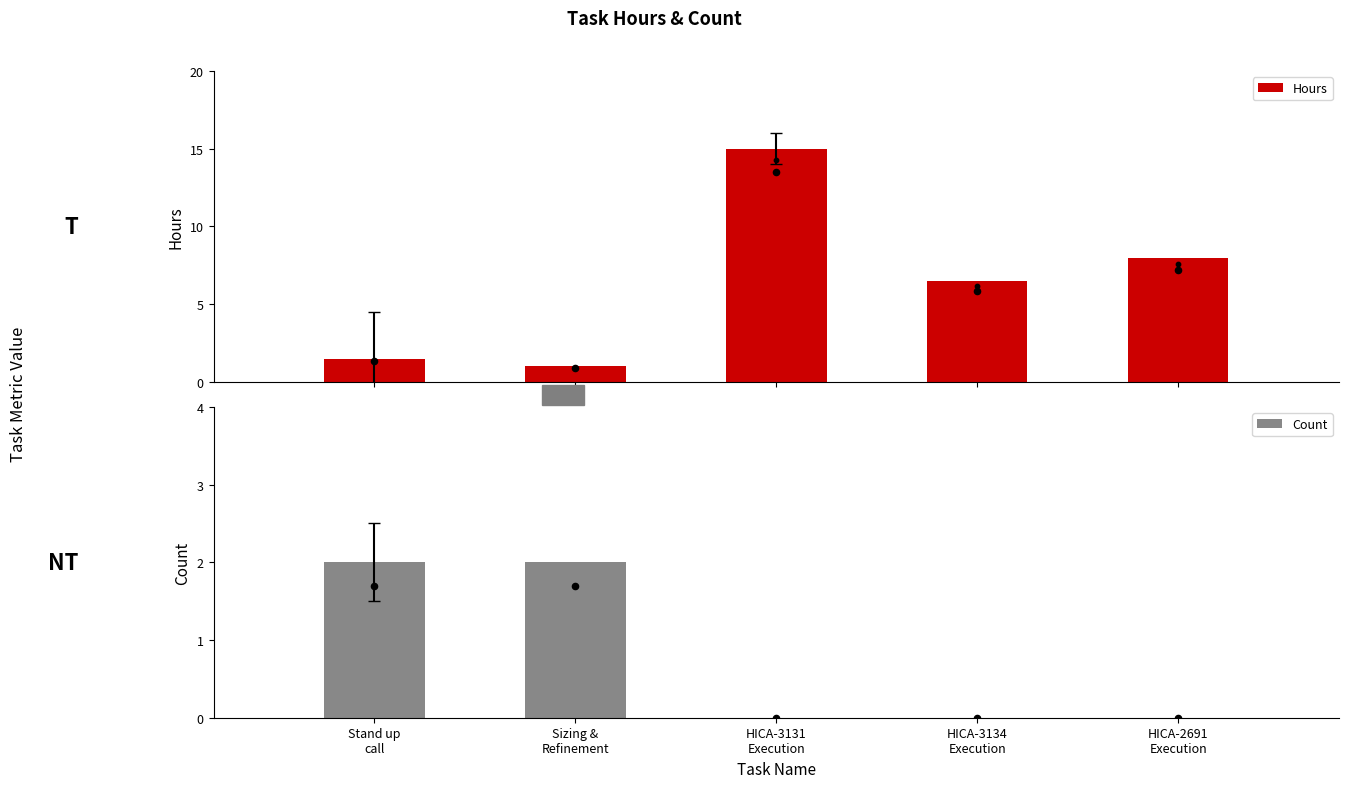

What is the total value across all series at HICA-3131
Execution?

15.0